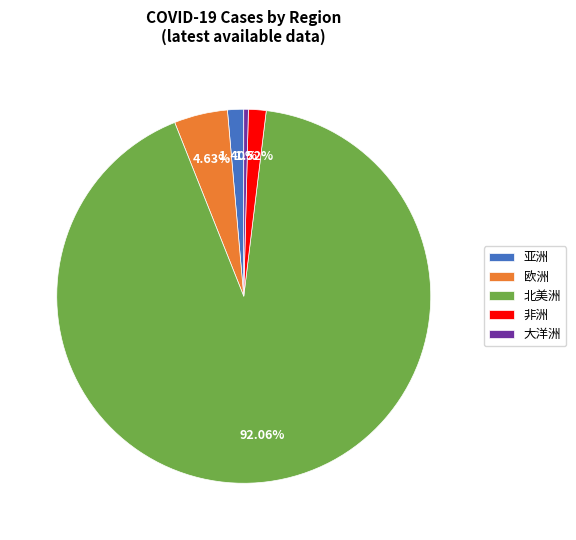

How many slices are in this pie chart?

5